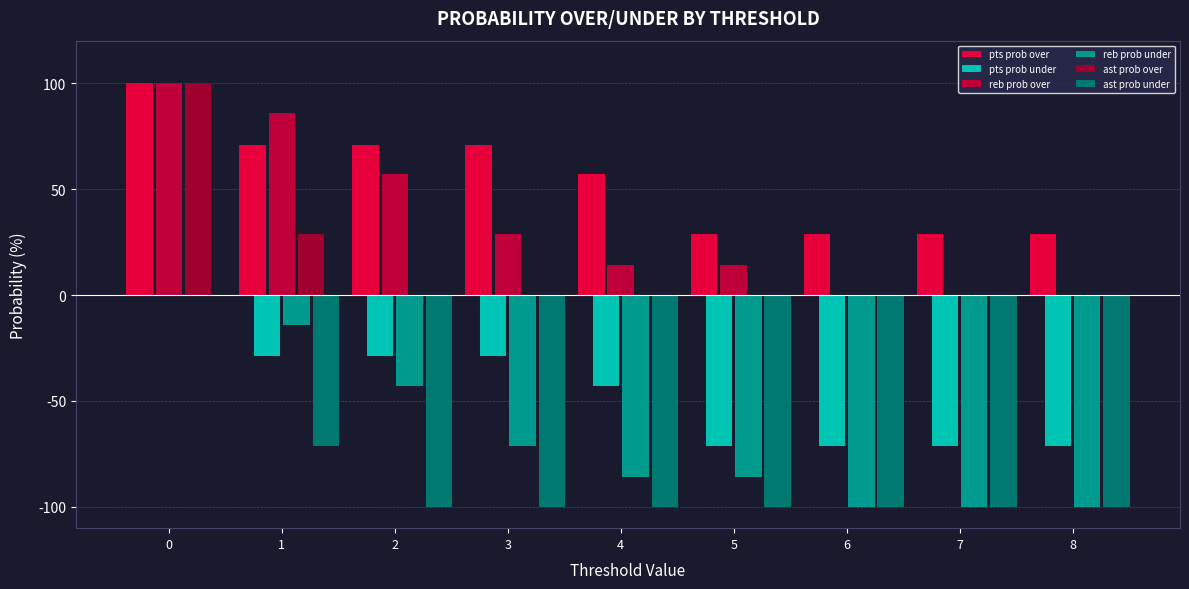

Reading left to right, what are all the values shown in this chart?

pts prob over: 100	71	71	71	57	29	29	29	29
pts prob under: 0	-29	-29	-29	-43	-71	-71	-71	-71
reb prob over: 100	86	57	29	14	14	0	0	0
reb prob under: 0	-14	-43	-71	-86	-86	-100	-100	-100
ast prob over: 100	29	0	0	0	0	0	0	0
ast prob under: 0	-71	-100	-100	-100	-100	-100	-100	-100